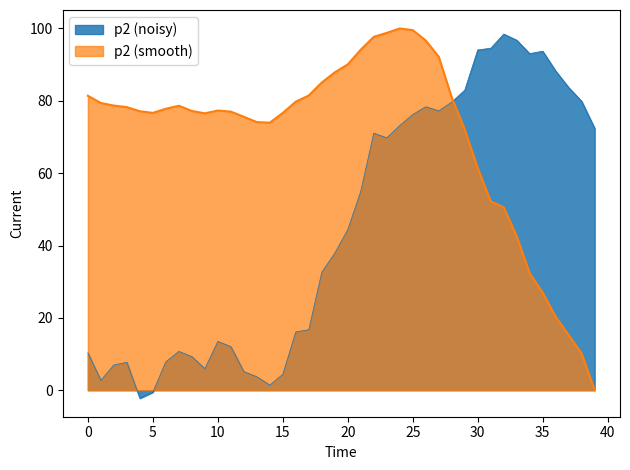

What is the maximum value shown in the chart?

100.0